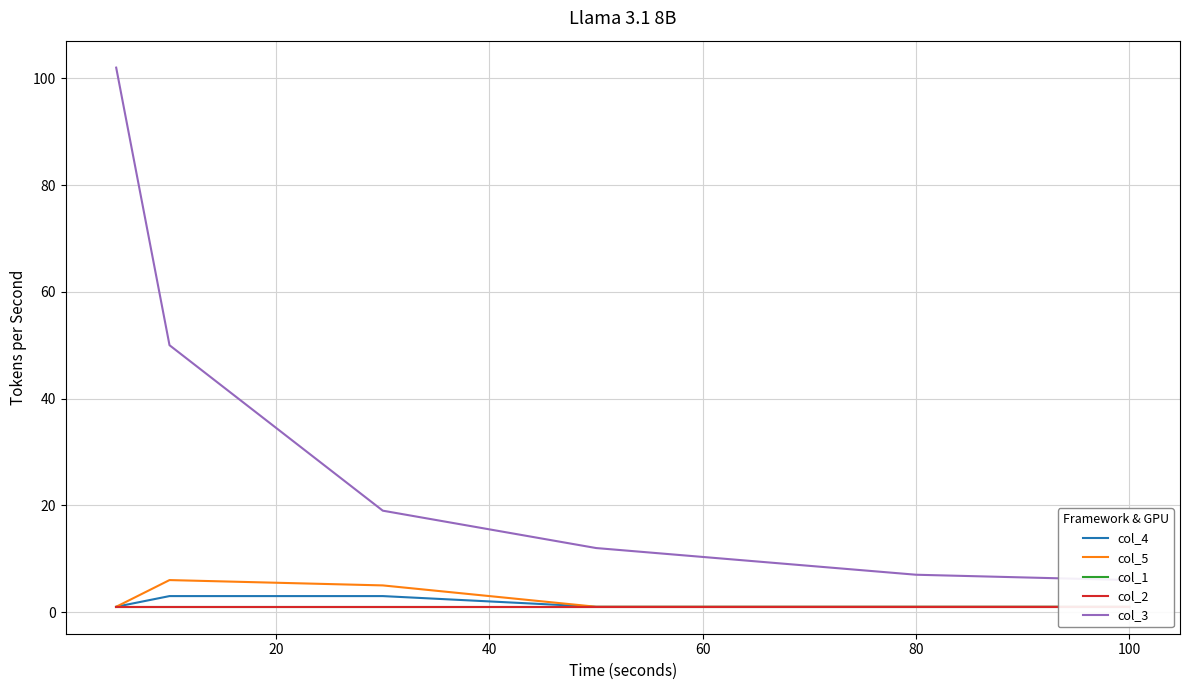

What are all the series names shown in the legend?

col_4, col_5, col_1, col_2, col_3